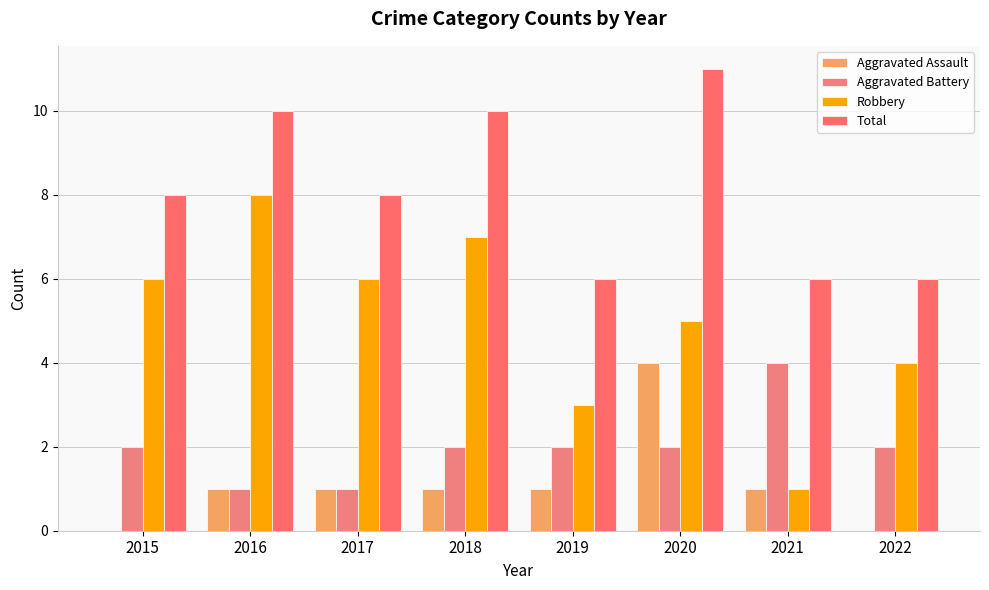

Which label corresponds to the largest value in the chart?

2020